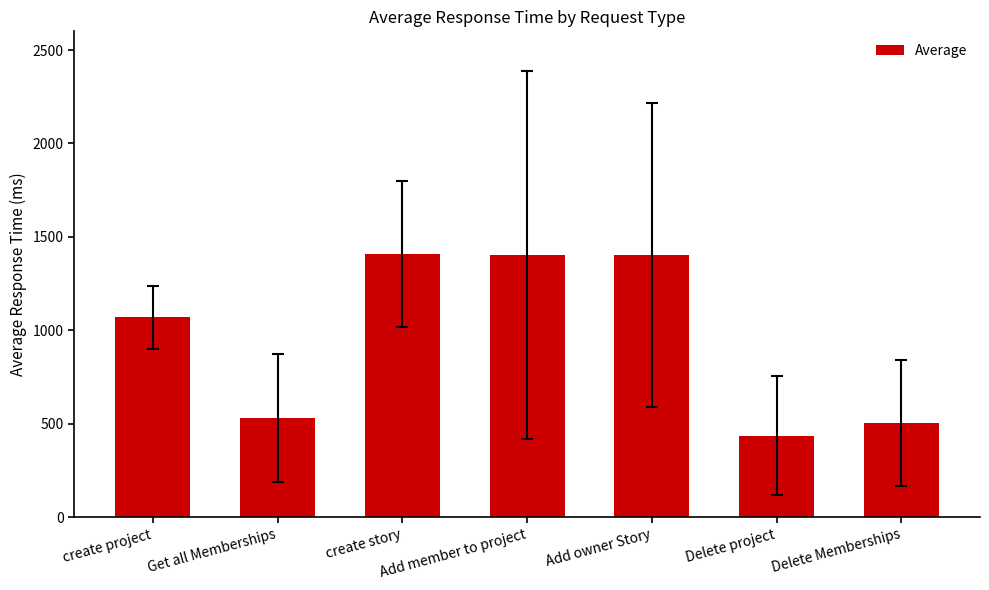

True or false: the data shows 1069 at create project.

True